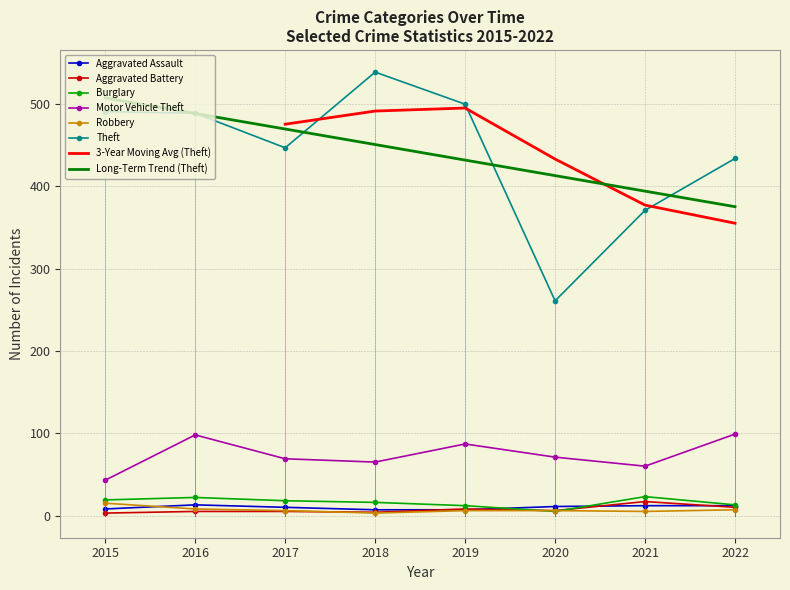

How many data points in Theft are above 489?

3